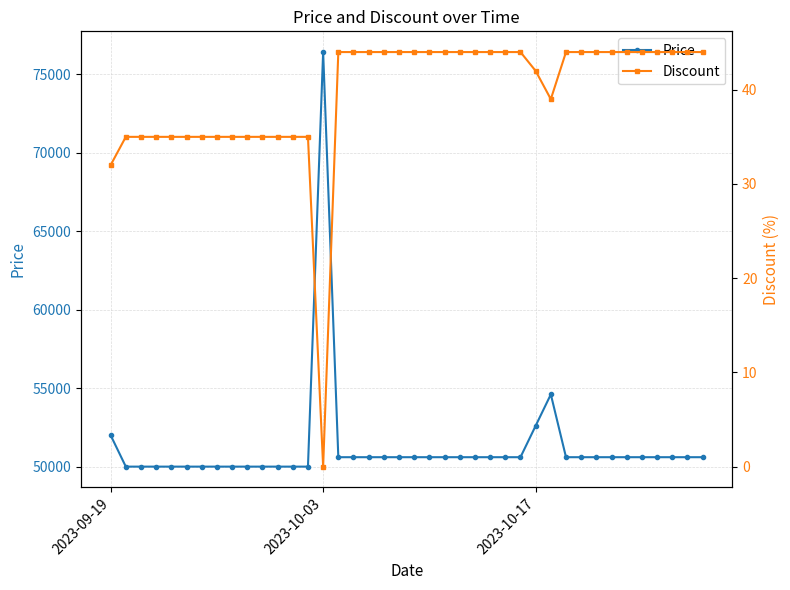

Which category has the highest value in the Price series?

2023-10-03